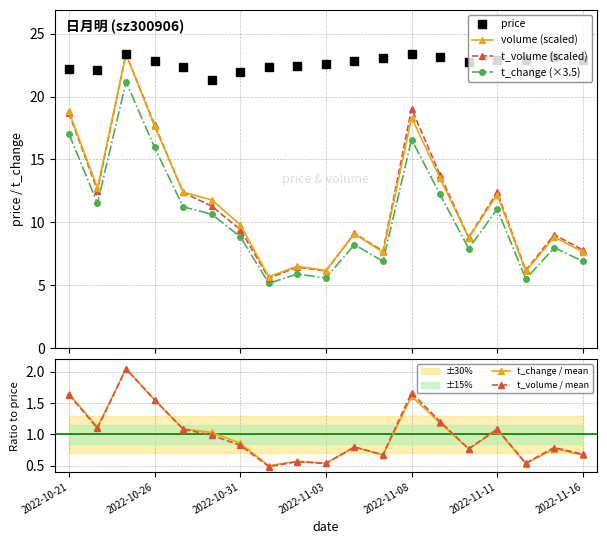

Does the chart have visible grid lines?

Yes